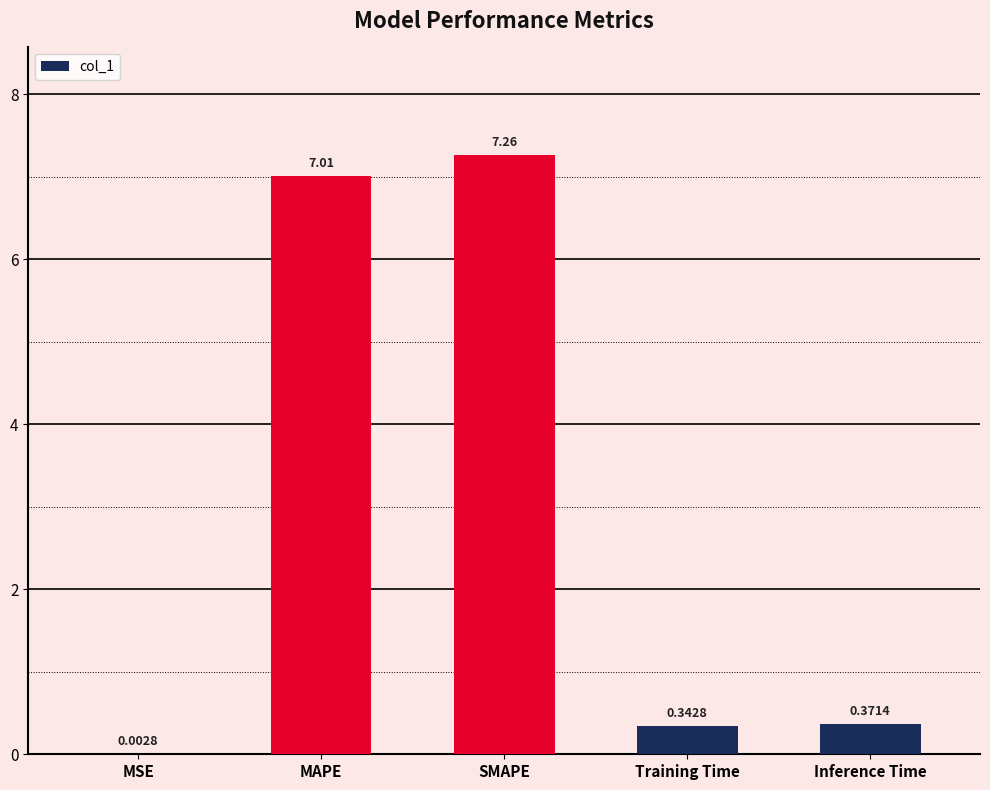

Which has a higher value, SMAPE or Inference Time?

SMAPE